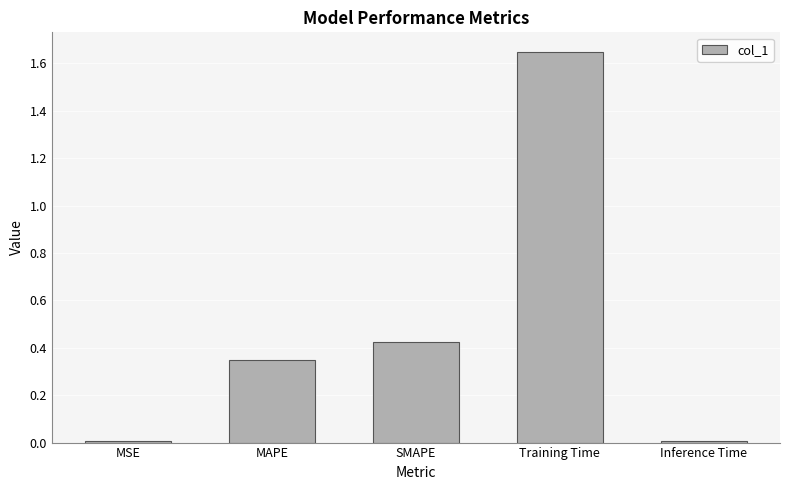

Which label corresponds to the largest value in the chart?

Training Time